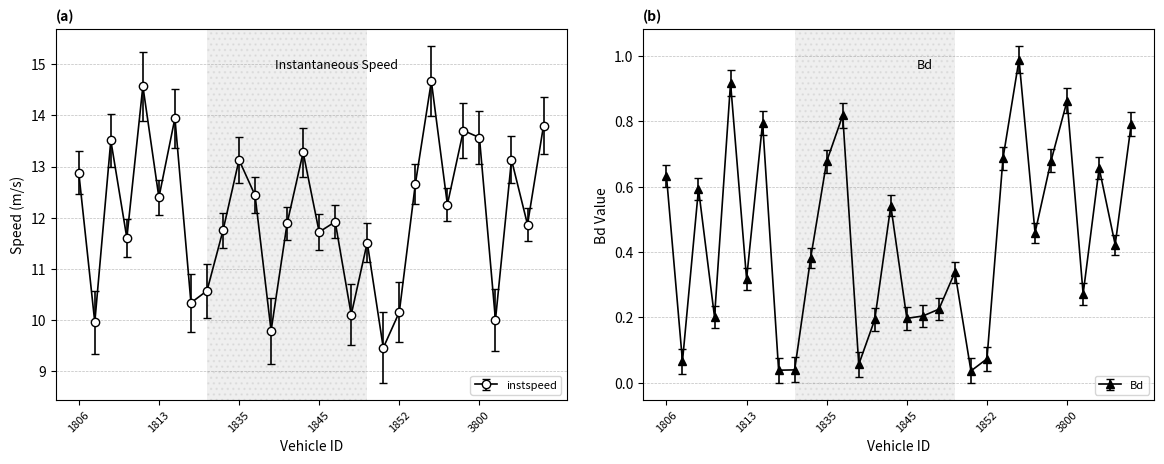

Which category has the lowest value in the Bd series?

1851